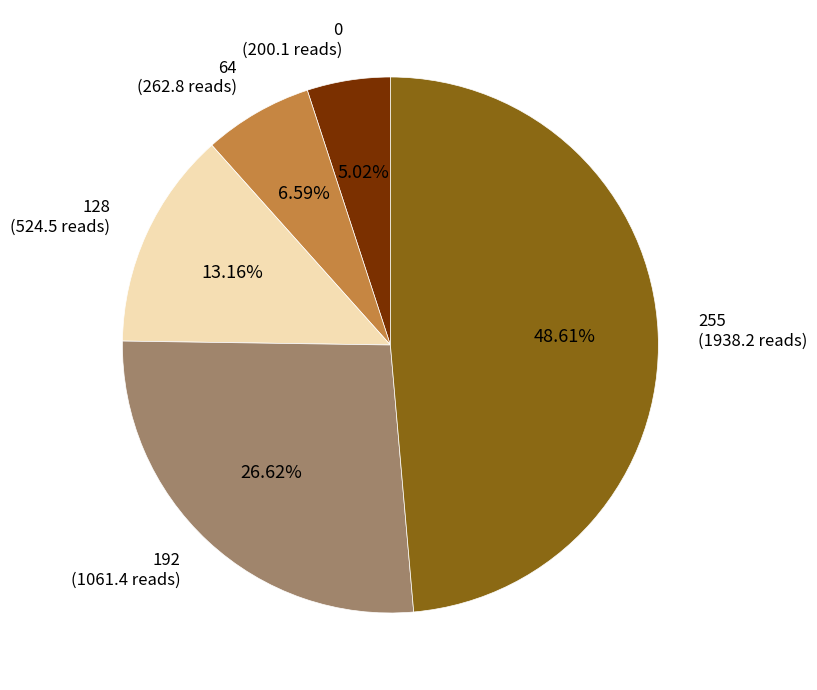

Which has a higher value, 0 or 64?

64